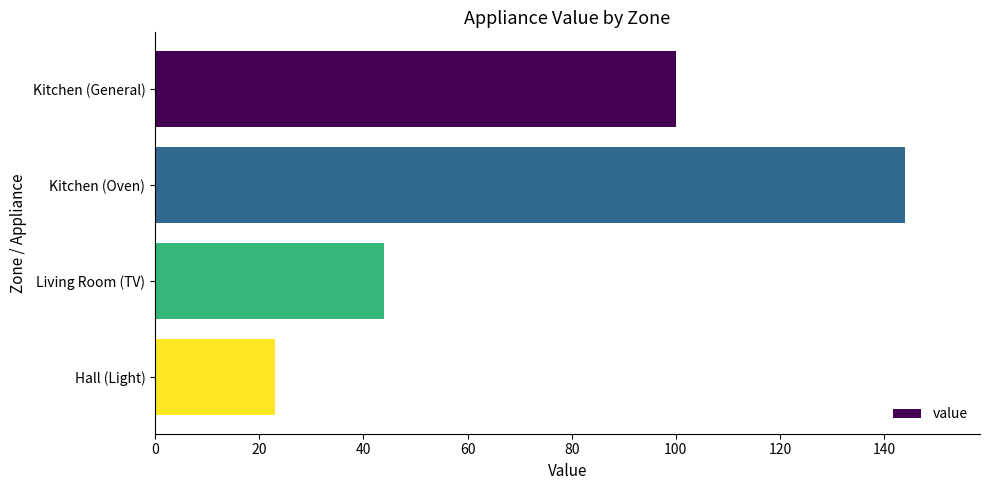

True or false: the data shows 239 at Kitchen (Oven).

False